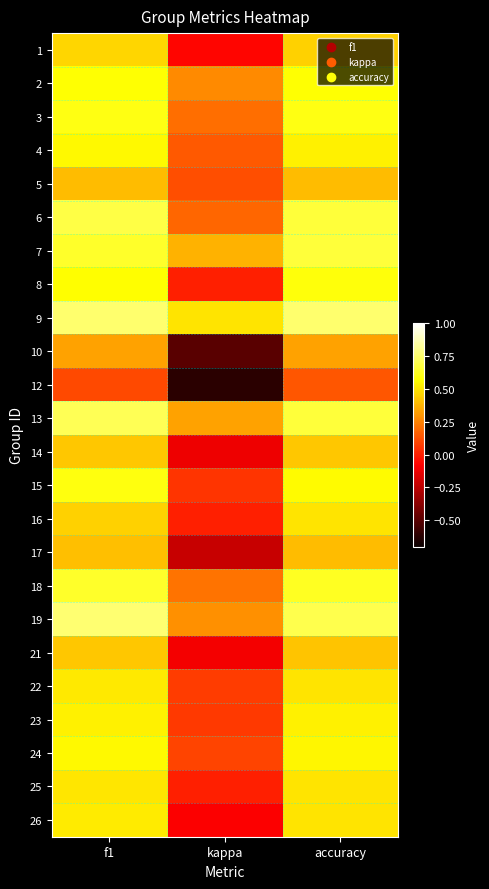

Rank the series at accuracy from highest to lowest value.

9, 19, 6, 7, 13, 18, 3, 8, 2, 15, 24, 4, 23, 16, 22, 25, 26, 1, 14, 21, 5, 17, 10, 12